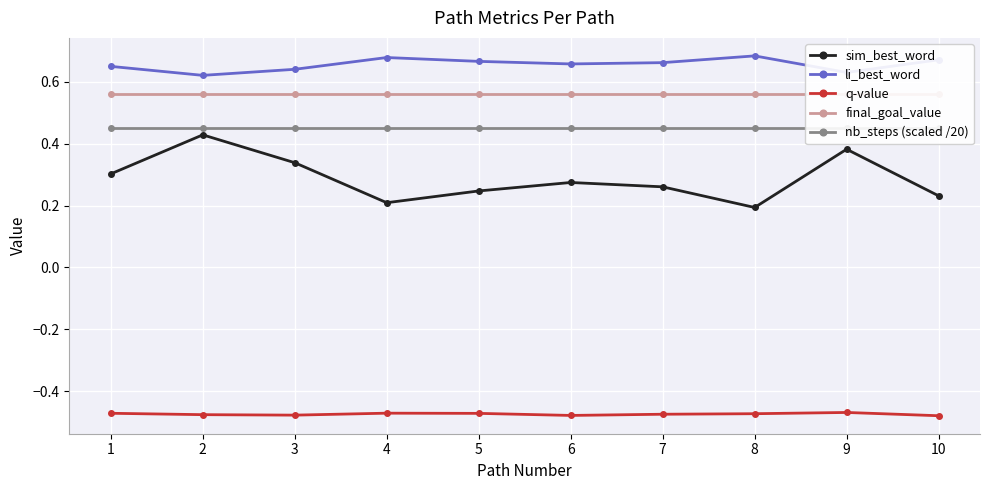

What are all the series names shown in the legend?

sim_best_word, li_best_word, q-value, final_goal_value, nb_steps (scaled /20)